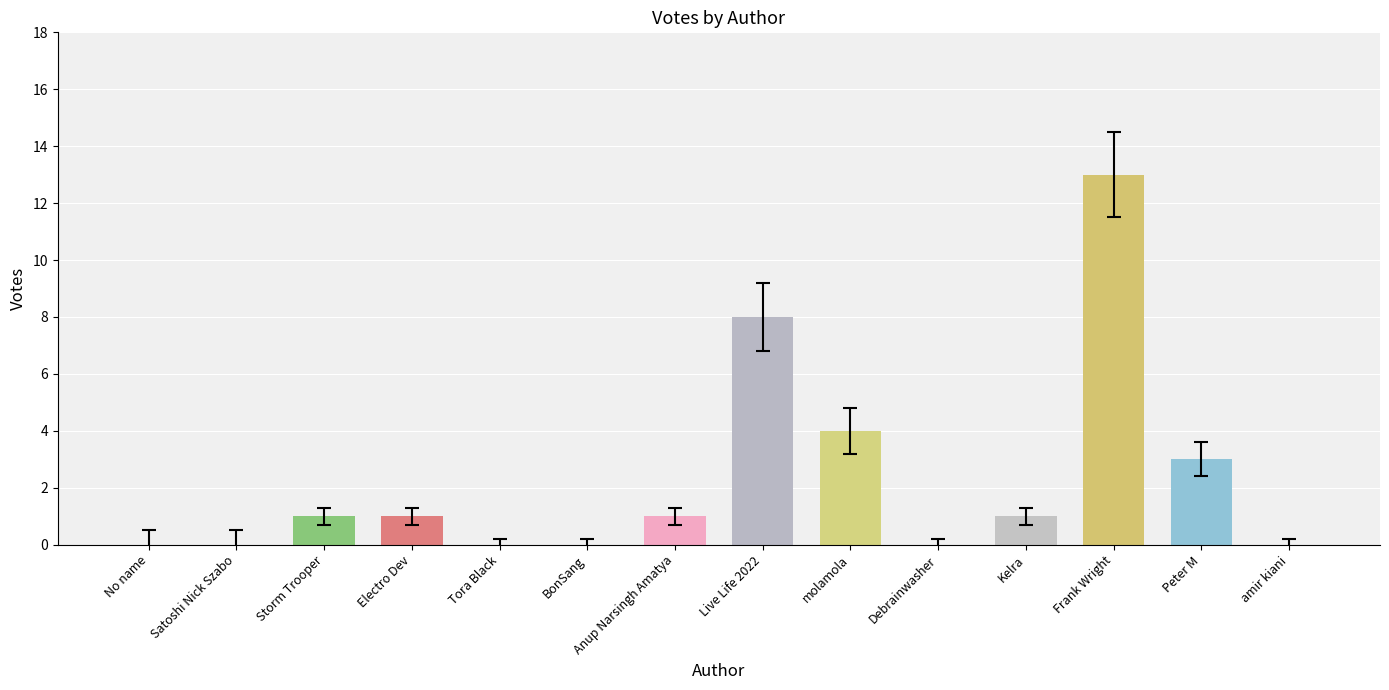

Rank the categories by value from highest to lowest.

Frank Wright, Live Life 2022, molamola, Peter M, Storm Trooper, Electro Dev, Anup Narsingh Amatya, Kelra, No name, Satoshi Nick Szabo, Tora Black, BonSang, Debrainwasher, amir kiani